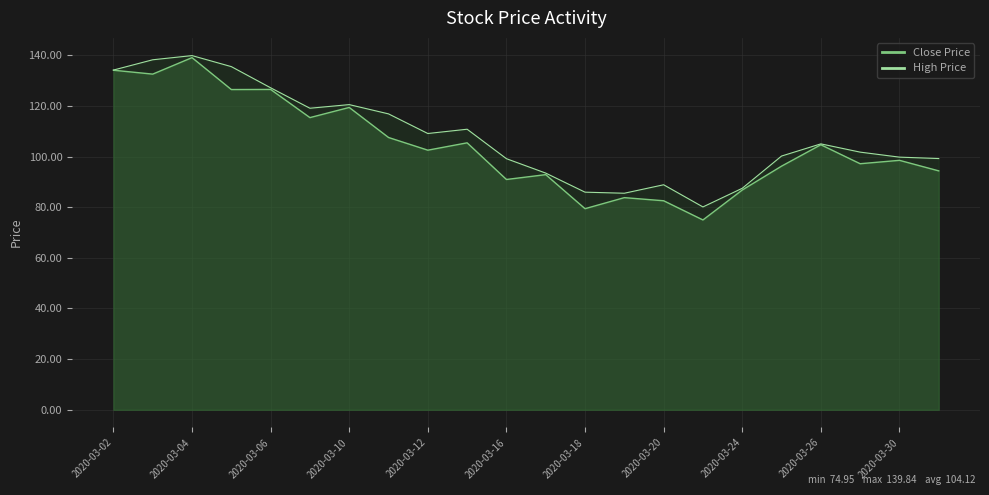

Which series has the largest range (max minus min)?

Close